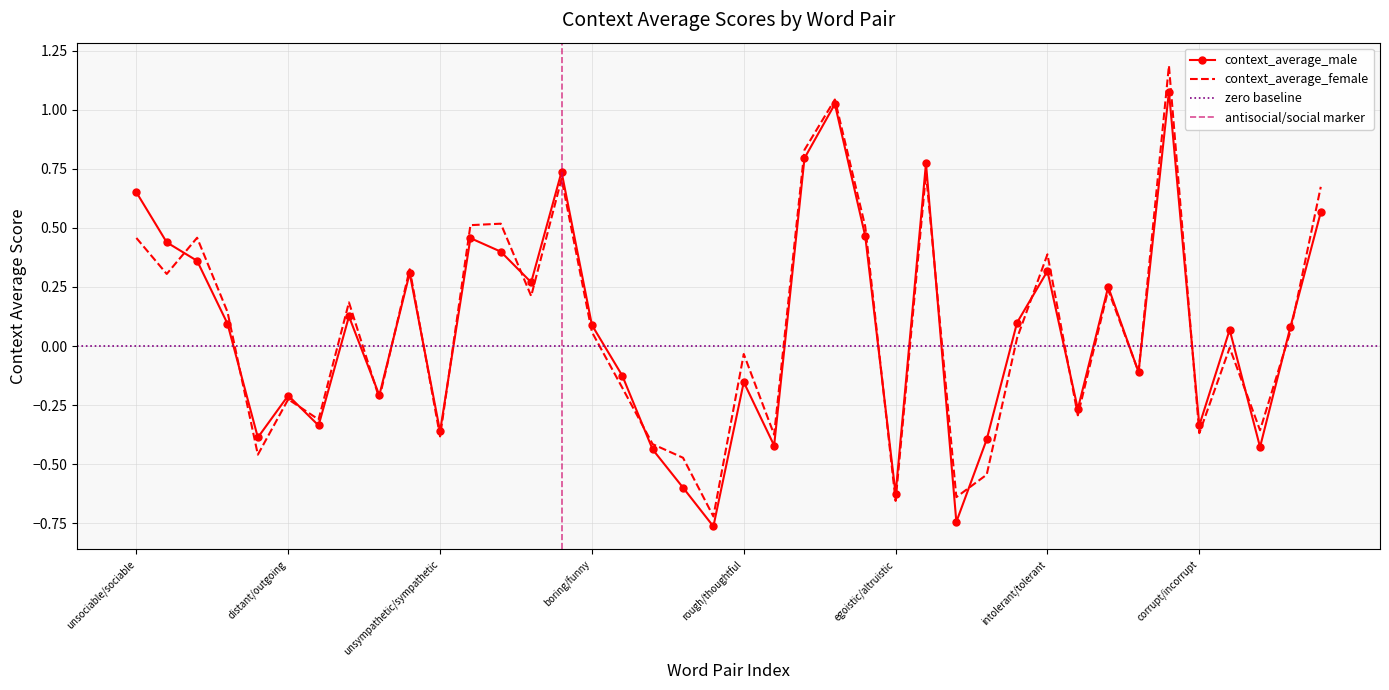

True or false: context_average_female has more than 0 interior local peaks.

True